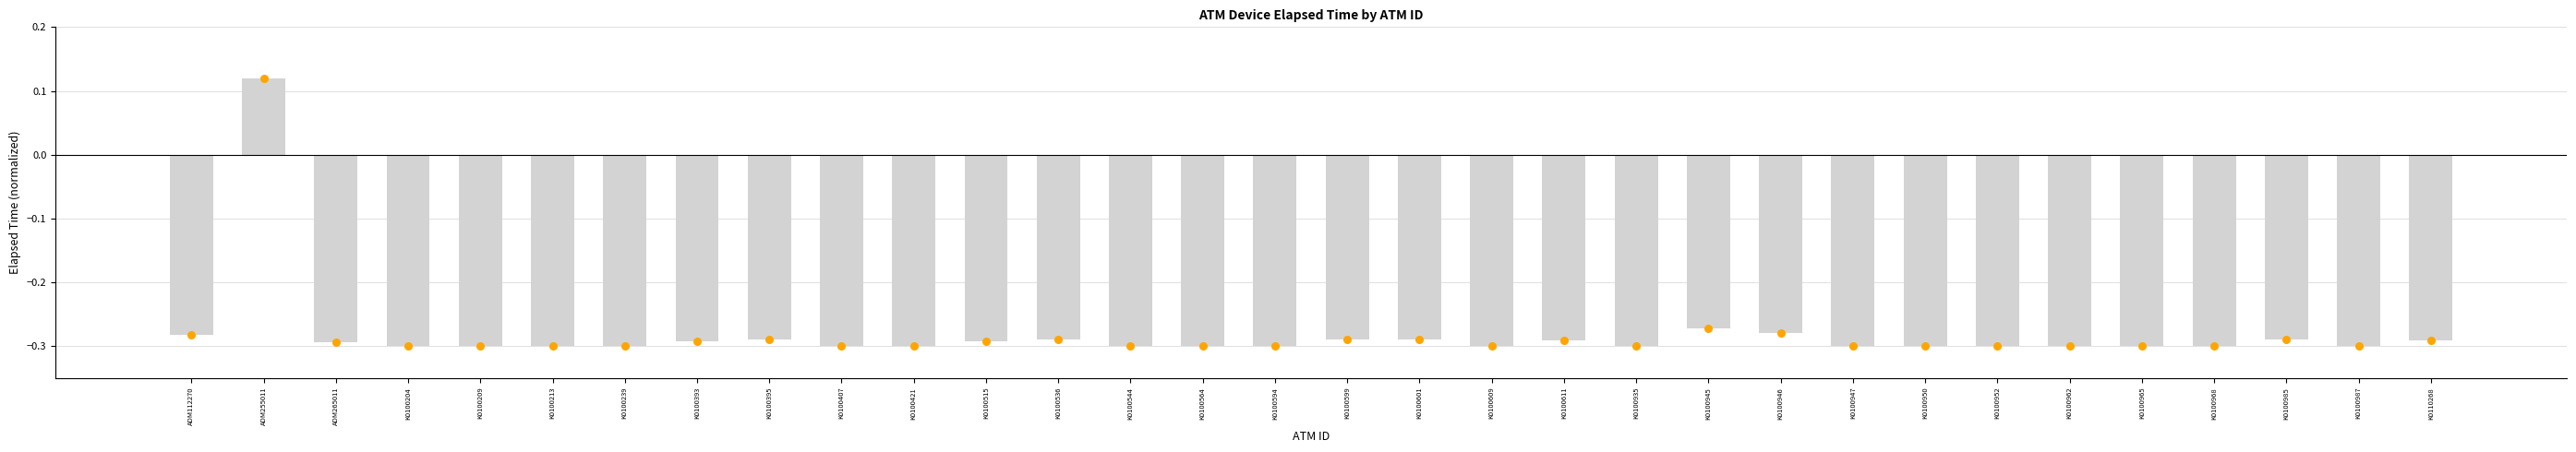

Between K0100515 and K0100947, which is larger?

K0100515